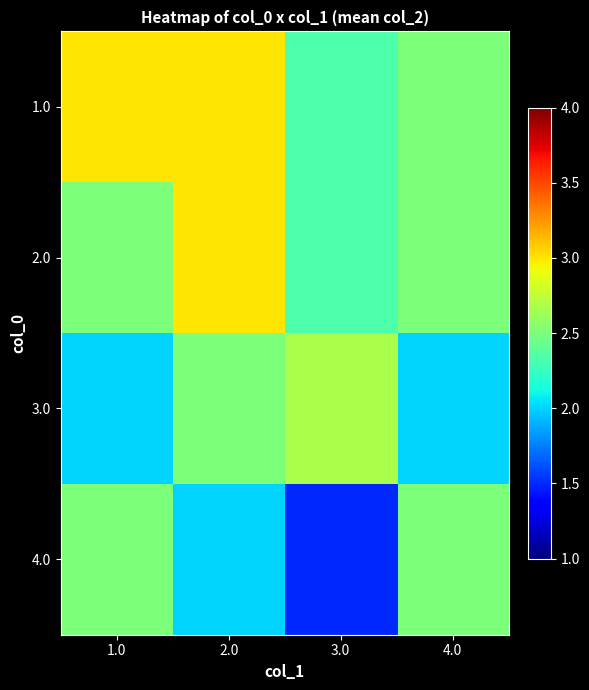

At how many categories does at least one series exceed 1?

4